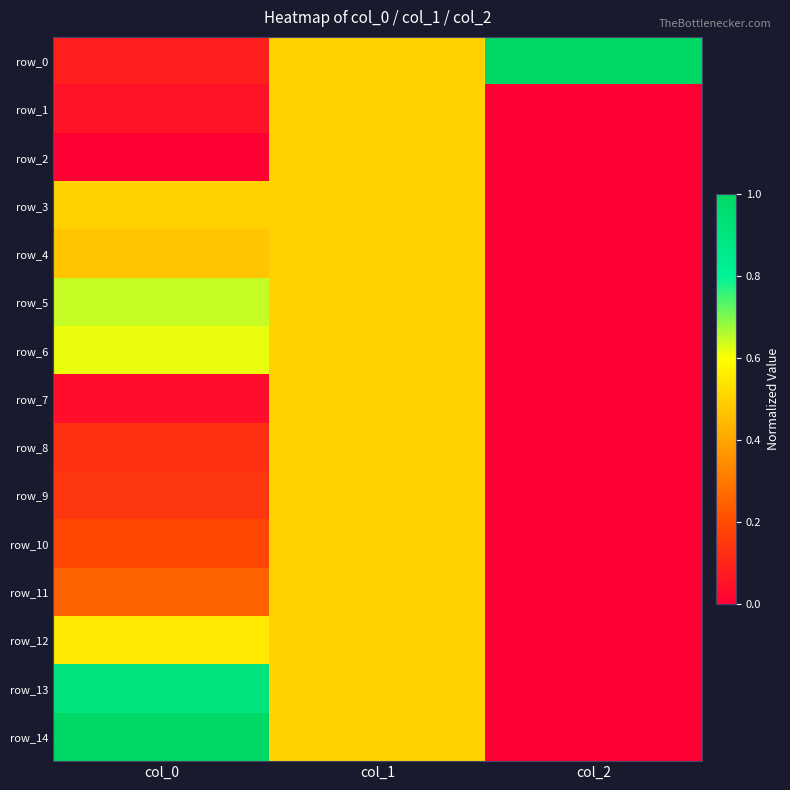

How many values in the row_3 series exceed 0?

2